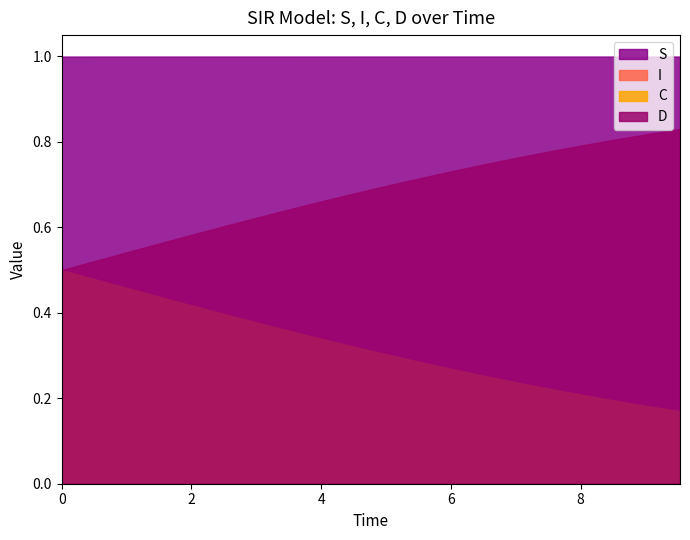

Reading left to right, extract all data points from this chart.

S: 0=1.0	1=1.0	2=1.0	3=1.0	4=1.0	5=1.0	6=1.0	7=1.0	8=1.0	9=1.0	10=1.0	11=1.0	12=1.0	13=1.0	14=1.0	15=1.0	16=1.0	17=1.0	18=1.0	19=1.0
I: 0=0.0	1=0.0	2=0.0	3=0.0	4=0.0	5=0.0	6=0.0	7=0.0	8=0.0	9=0.0	10=0.0	11=0.0	12=0.0	13=0.0	14=0.0	15=0.0	16=0.0	17=0.0	18=0.0	19=0.0
C: 0=0.5	1=0.5	2=0.5	3=0.4	4=0.4	5=0.4	6=0.4	7=0.4	8=0.3	9=0.3	10=0.3	11=0.3	12=0.3	13=0.3	14=0.2	15=0.2	16=0.2	17=0.2	18=0.2	19=0.2
D: 0=0.5	1=0.5	2=0.5	3=0.6	4=0.6	5=0.6	6=0.6	7=0.6	8=0.7	9=0.7	10=0.7	11=0.7	12=0.7	13=0.7	14=0.8	15=0.8	16=0.8	17=0.8	18=0.8	19=0.8